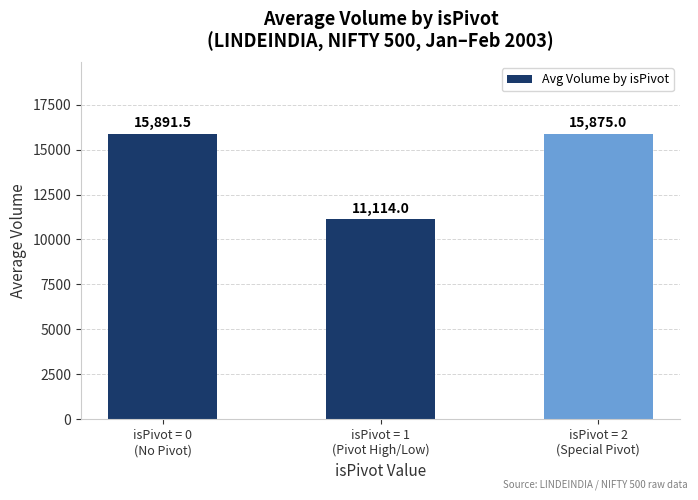

Where does the data first go above 15875?

isPivot = 0
(No Pivot)